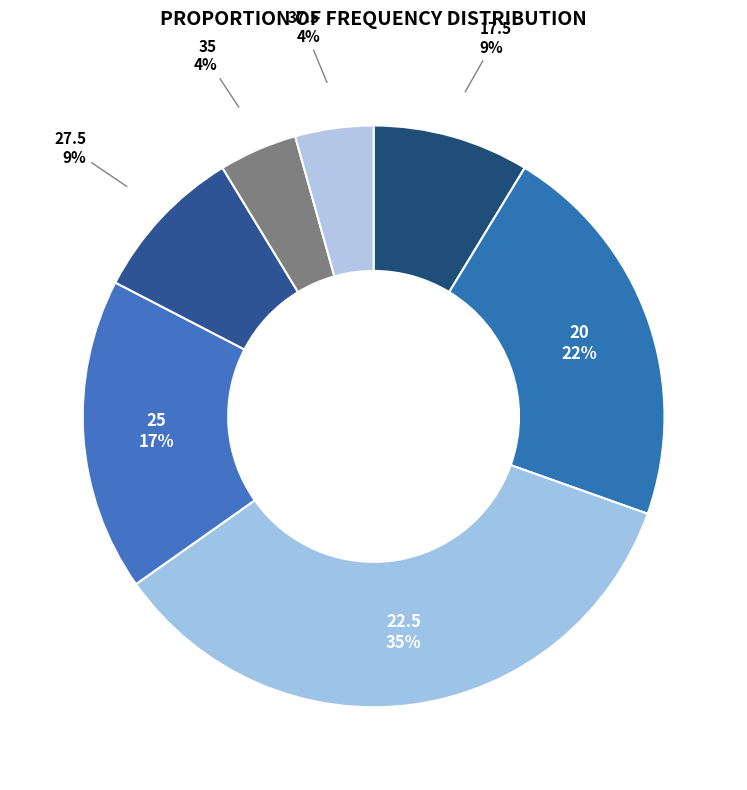

Combined, do 17.5 and 27.5 account for over 50%?

No